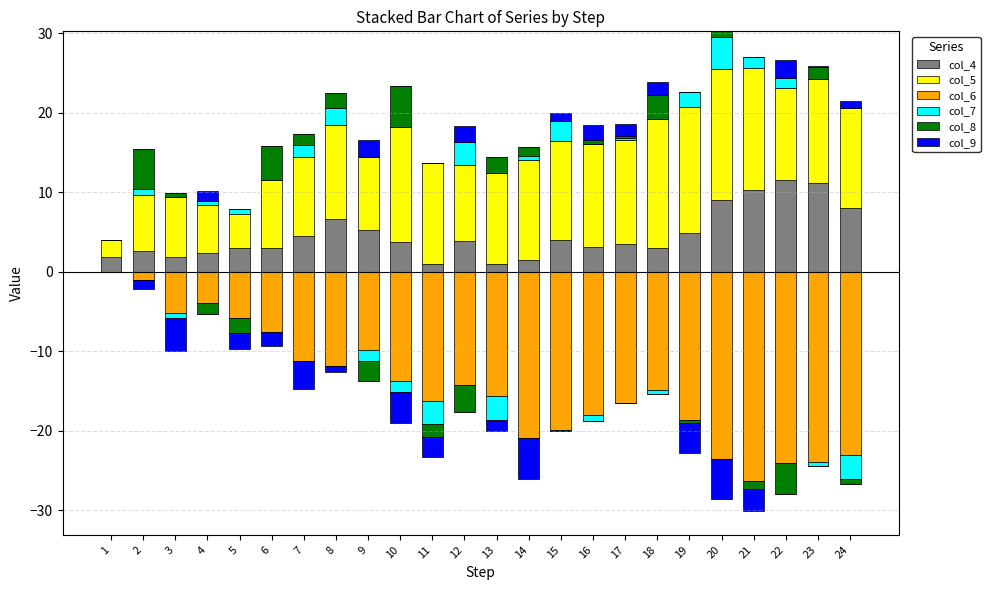

Are the bars horizontal?

No